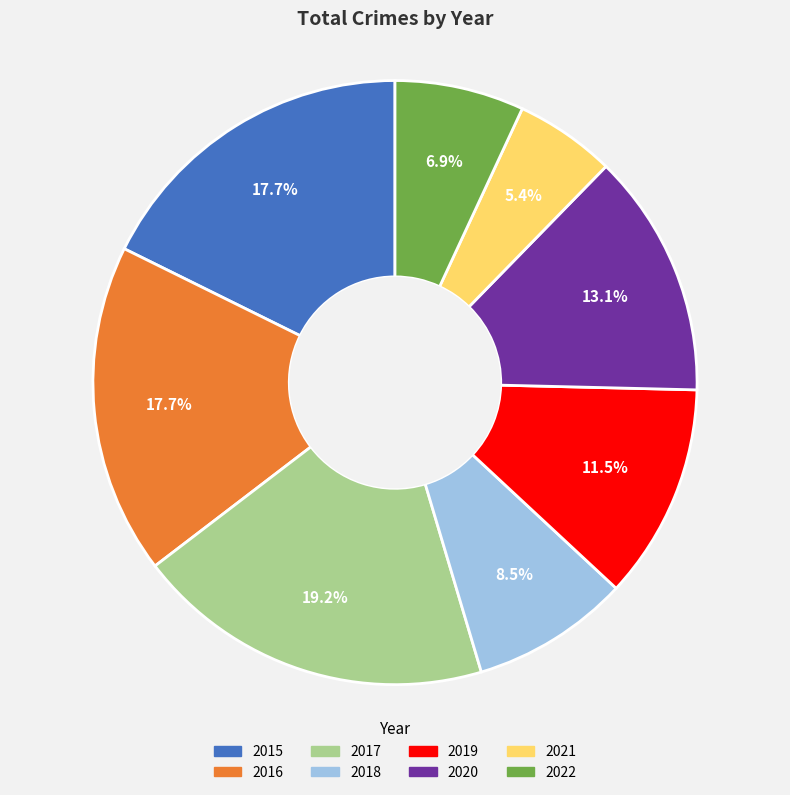

The 2016 slice represents 18% of the pie. True or false?

True